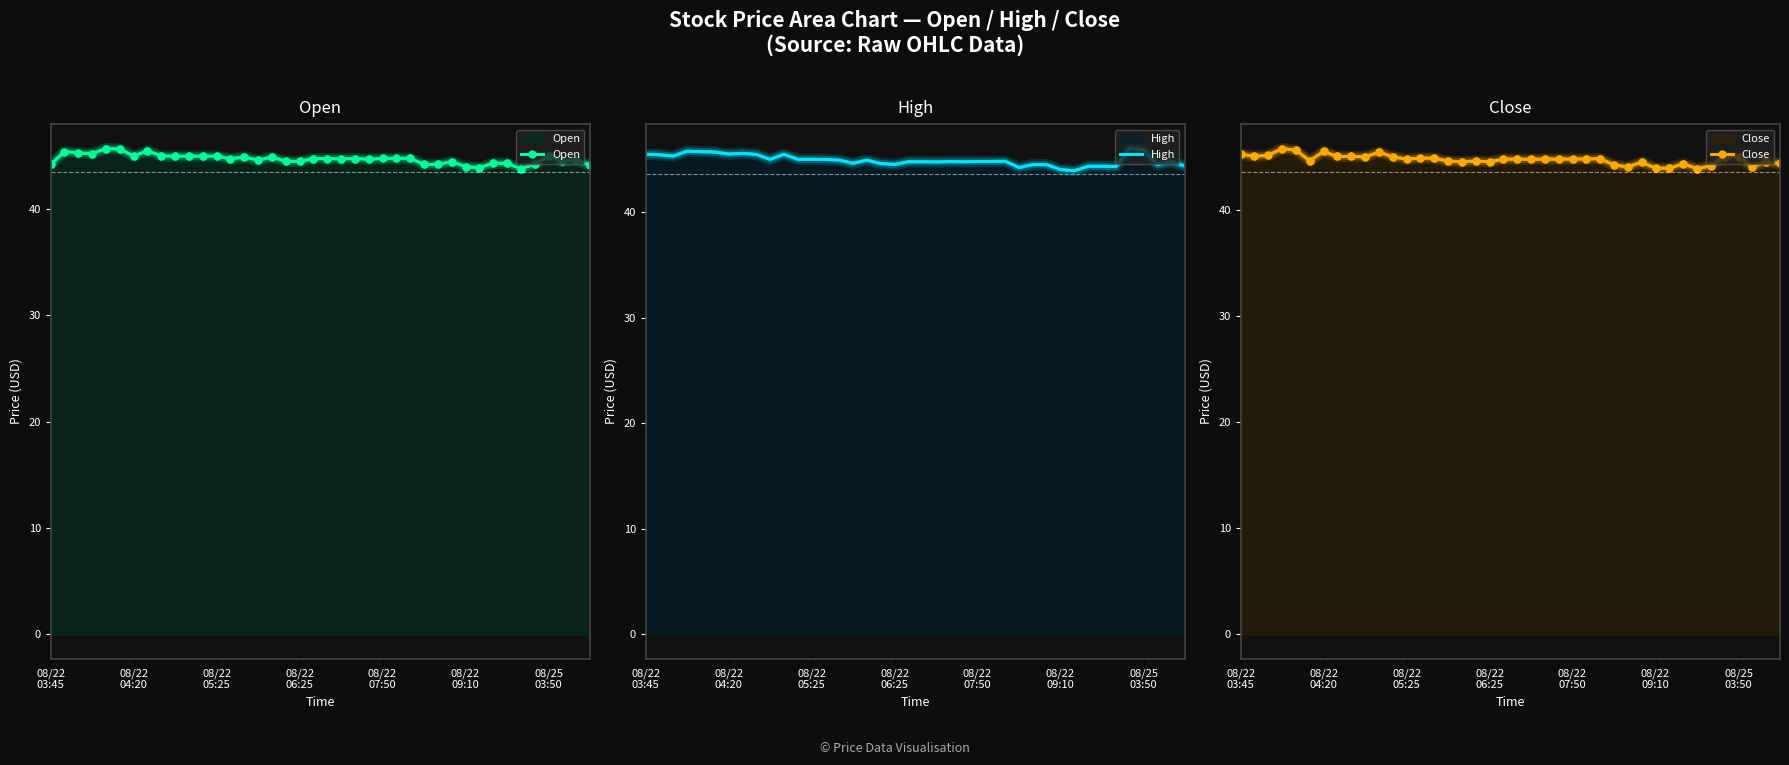

At 39, list the series in order from smallest to largest.

Open, High, Close